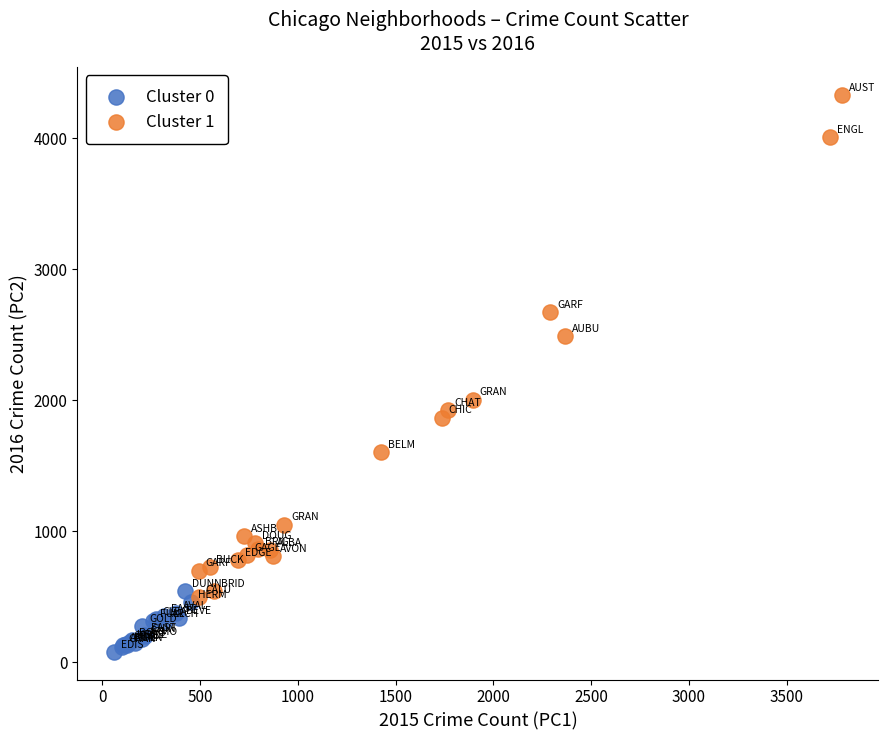

Which series reaches the minimum Y coordinate?

Cluster 0